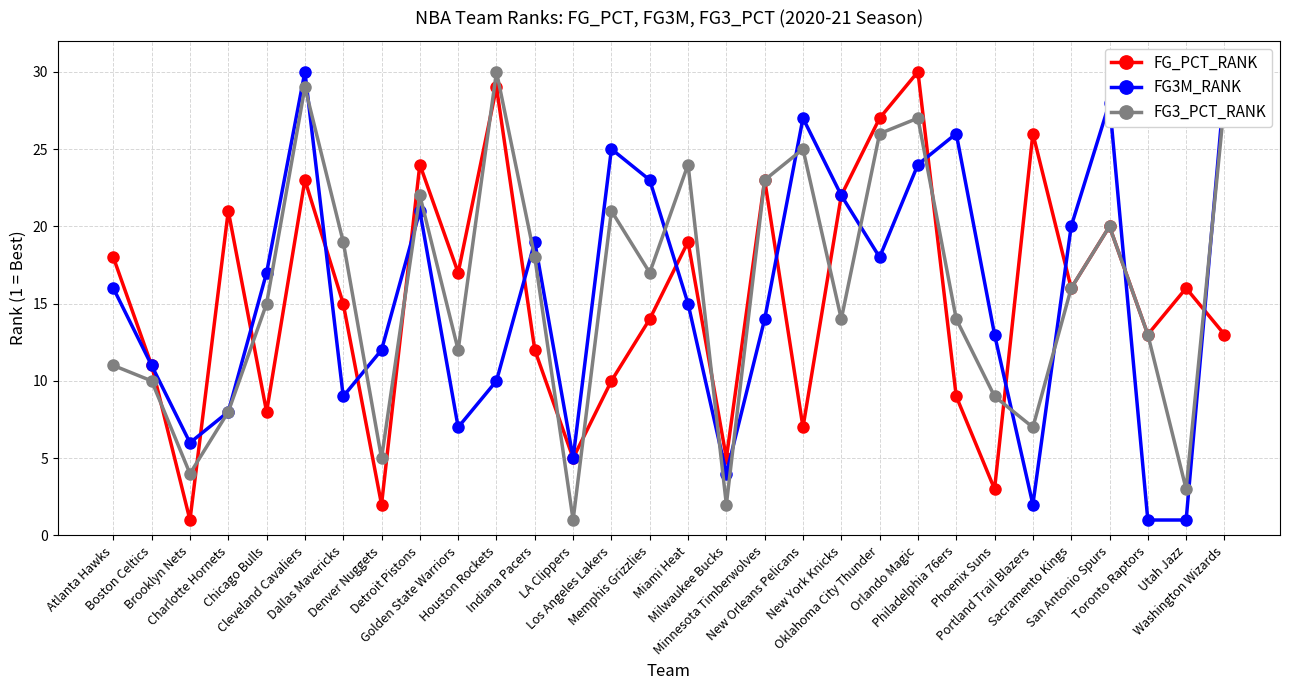

Reading left to right, list all the values displayed in this chart.

FG_PCT_RANK: 18	11	1	21	8	23	15	2	24	17	29	12	5	10	14	19	5	23	7	22	27	30	9	3	26	16	20	13	16	13
FG3M_RANK: 16	11	6	8	17	30	9	12	21	7	10	19	5	25	23	15	4	14	27	22	18	24	26	13	2	20	28	1	1	29
FG3_PCT_RANK: 11	10	4	8	15	29	19	5	22	12	30	18	1	21	17	24	2	23	25	14	26	27	14	9	7	16	20	13	3	28